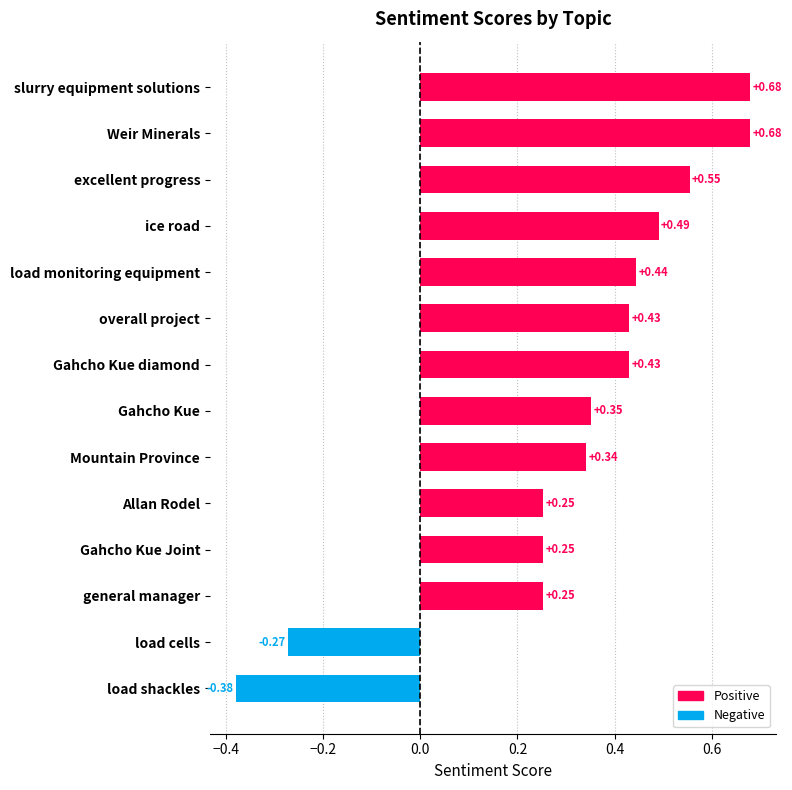

What is the difference between the maximum and minimum values?

1.1